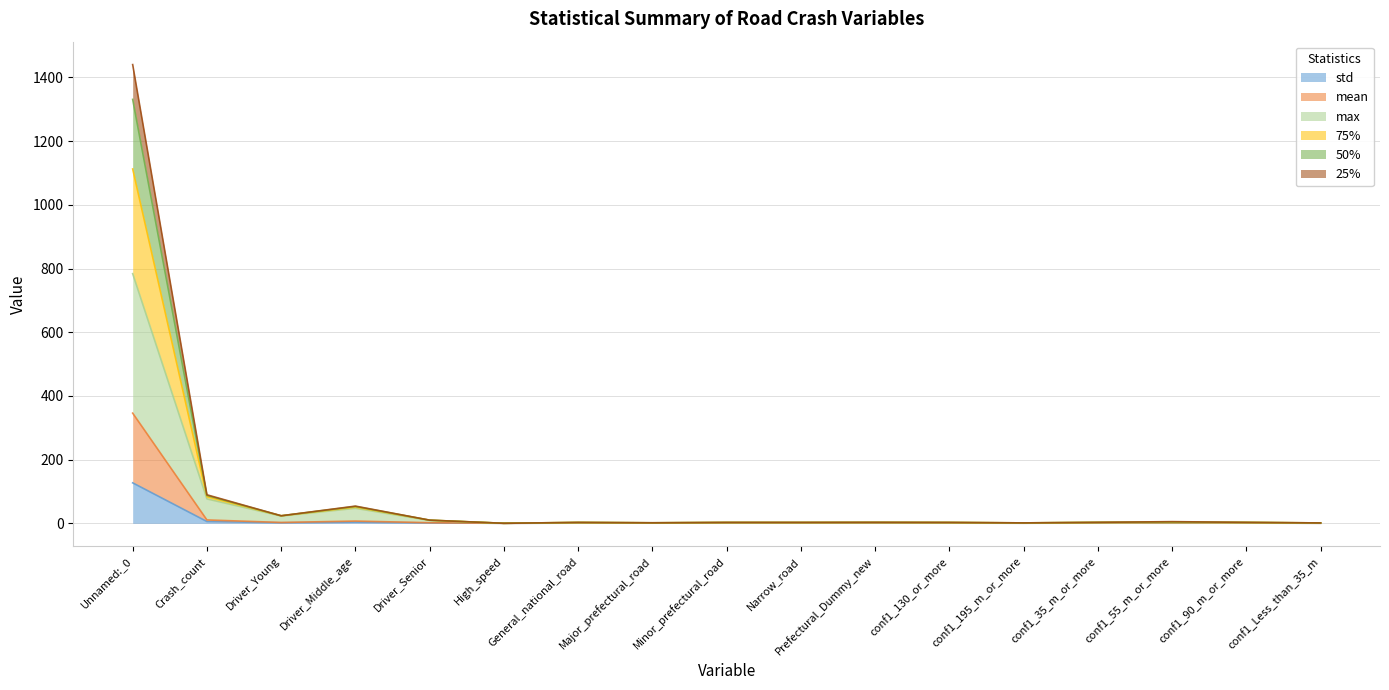

Does the chart have visible grid lines?

Yes